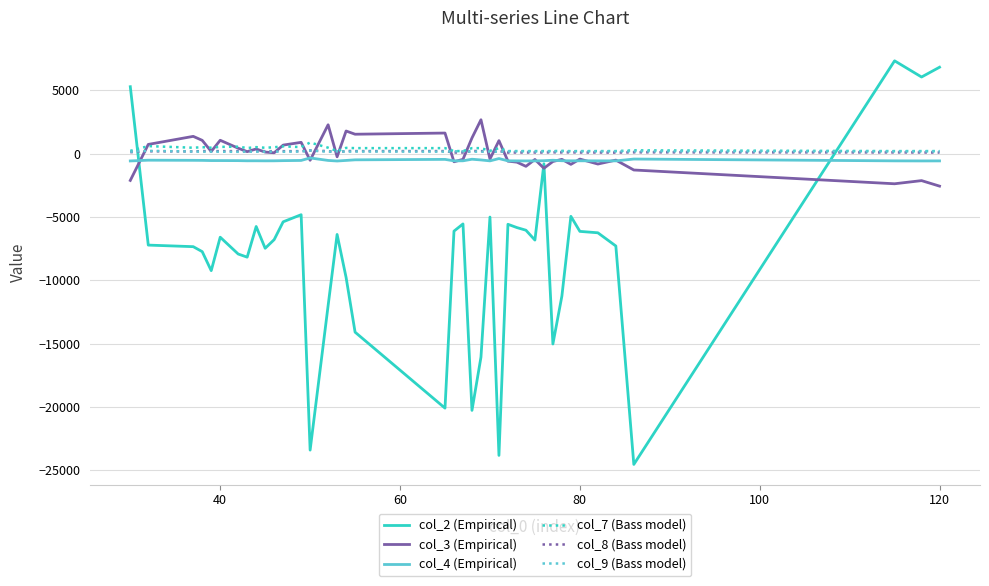

After their last crossing, which series has the higher values: col_9 (Bass model) or col_2 (Empirical)?

col_2 (Empirical)